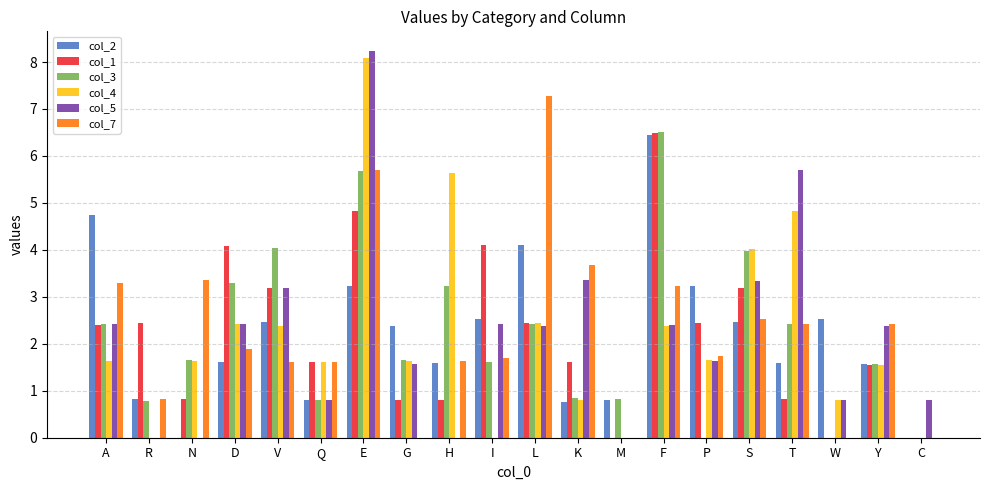

What is the sum of all col_1 values?

43.7